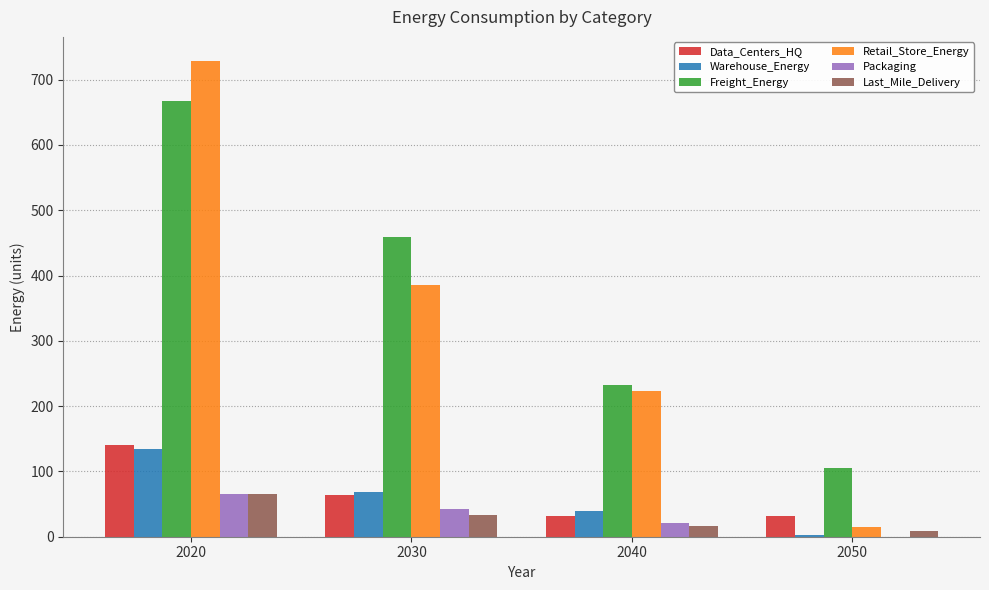

Which label corresponds to the largest value in the chart?

2020